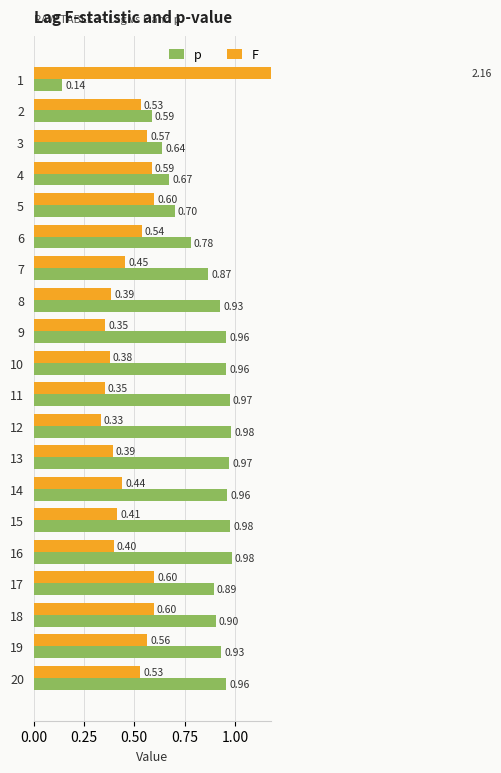

Reading right to left, what are all the values shown in this chart?

p: 1.0	0.9	0.9	0.9	1.0	1.0	1.0	1.0	1.0	1.0	1.0	1.0	0.9	0.9	0.8	0.7	0.7	0.6	0.6	0.1
F: 0.5	0.6	0.6	0.6	0.4	0.4	0.4	0.4	0.3	0.4	0.4	0.4	0.4	0.5	0.5	0.6	0.6	0.6	0.5	2.2